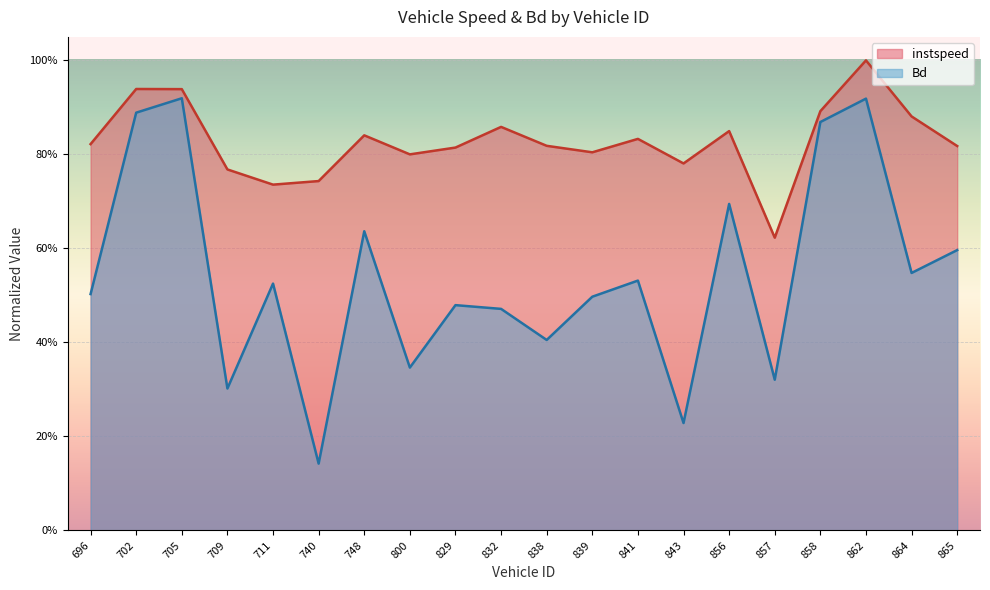

Which label corresponds to the largest value in the chart?

862